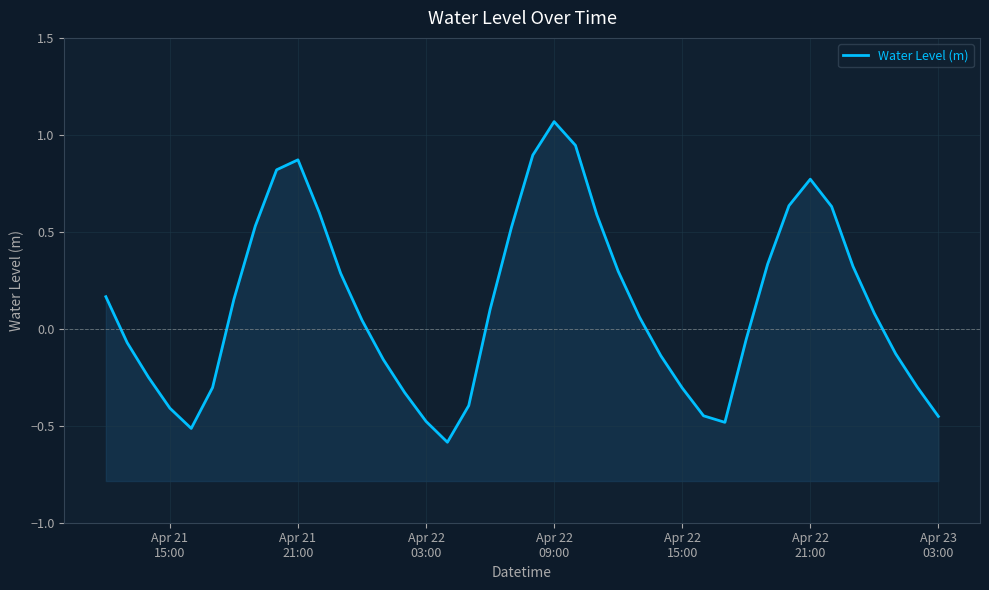

What is the minimum value shown in the chart?

-0.6